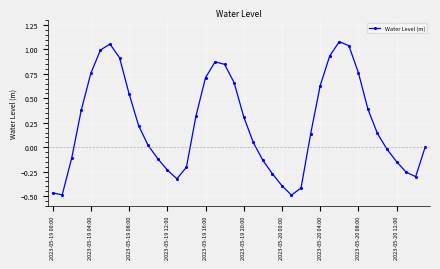

True or false: the data has more than 2 interior local peaks.

True